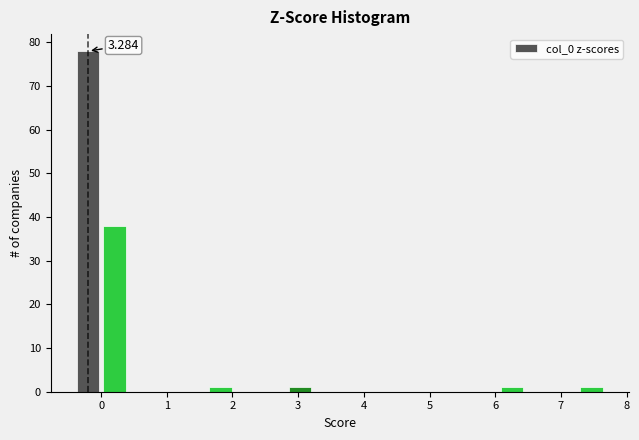

Which range on the x-axis has the tallest bar?

-0.4 to 0.0